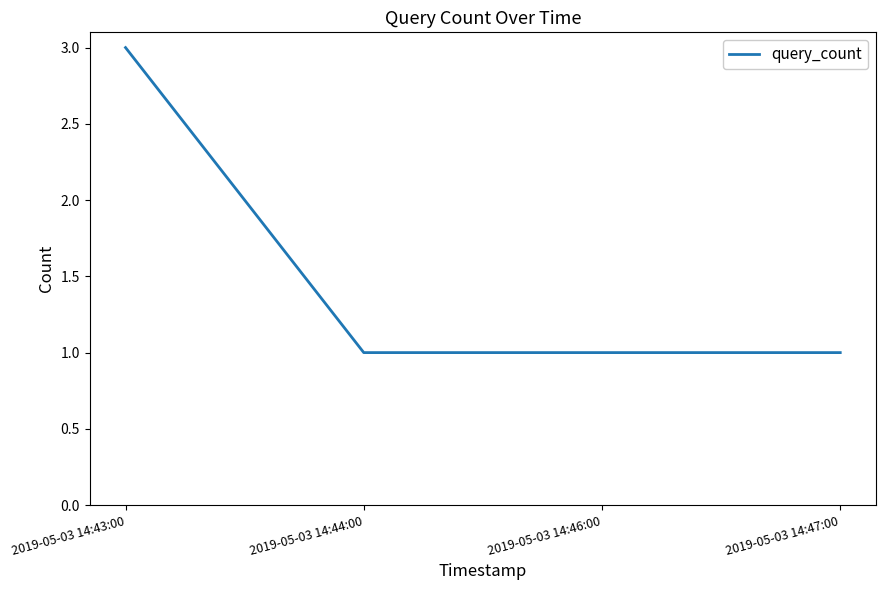

How many values are between 1 and 3?

4